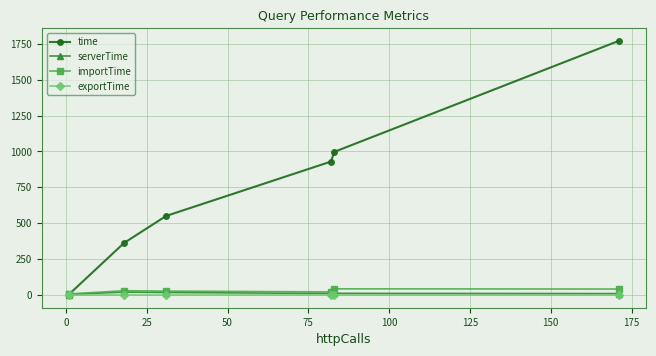

How many interior local valleys does the exportTime series have?

1